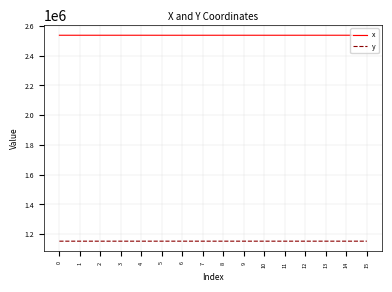

Rank the series at 3 from highest to lowest value.

x, y